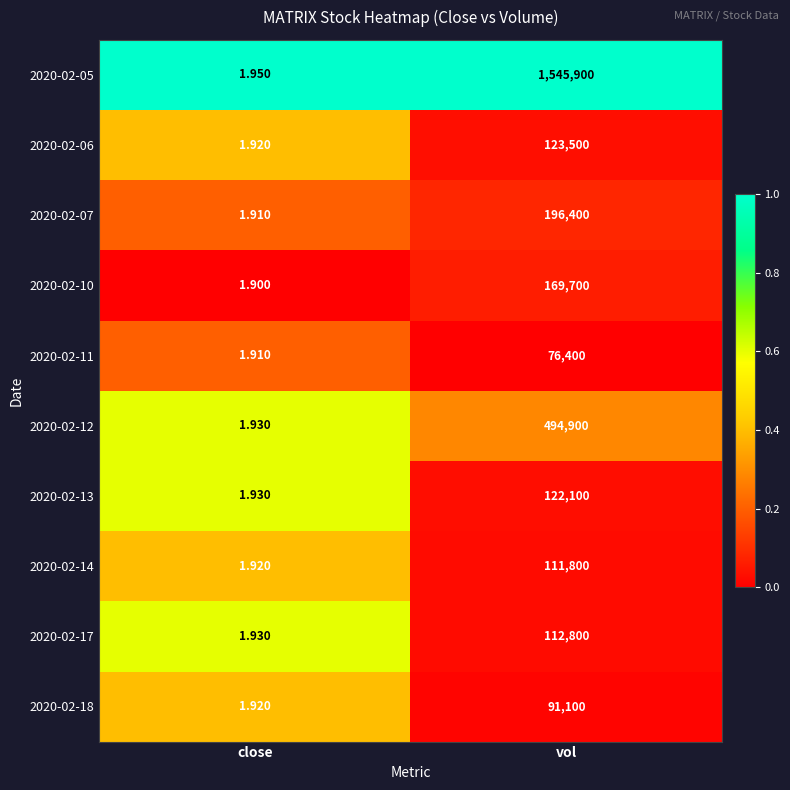

Which category has the highest value across all series?

vol